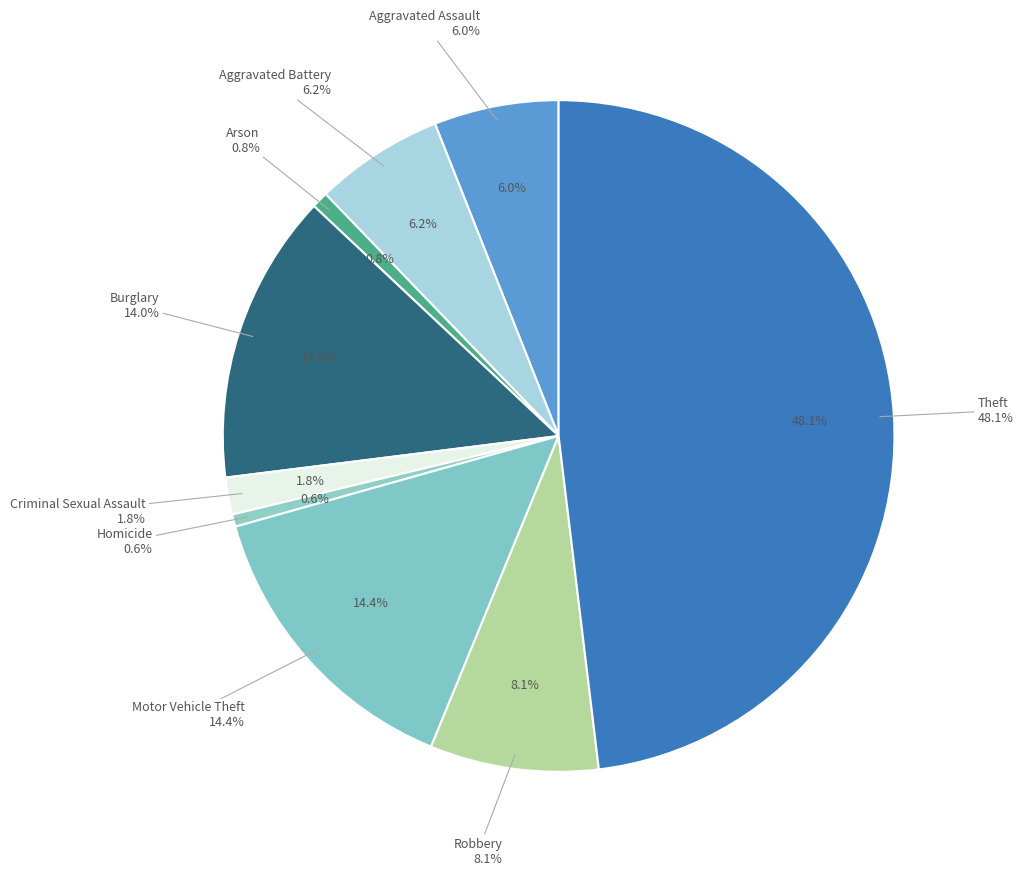

What percentage do Criminal Sexual Assault and Arson together represent?

2.6%